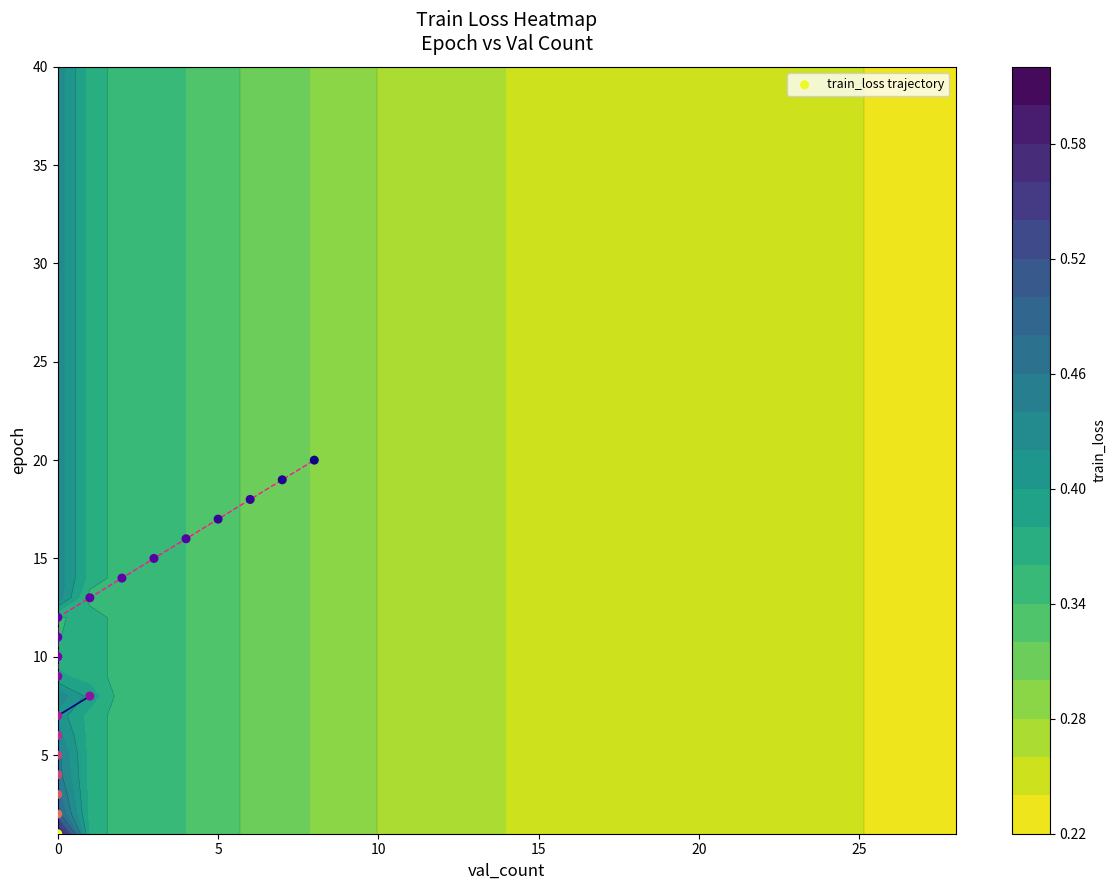

Count the number of values greater than 11.

9